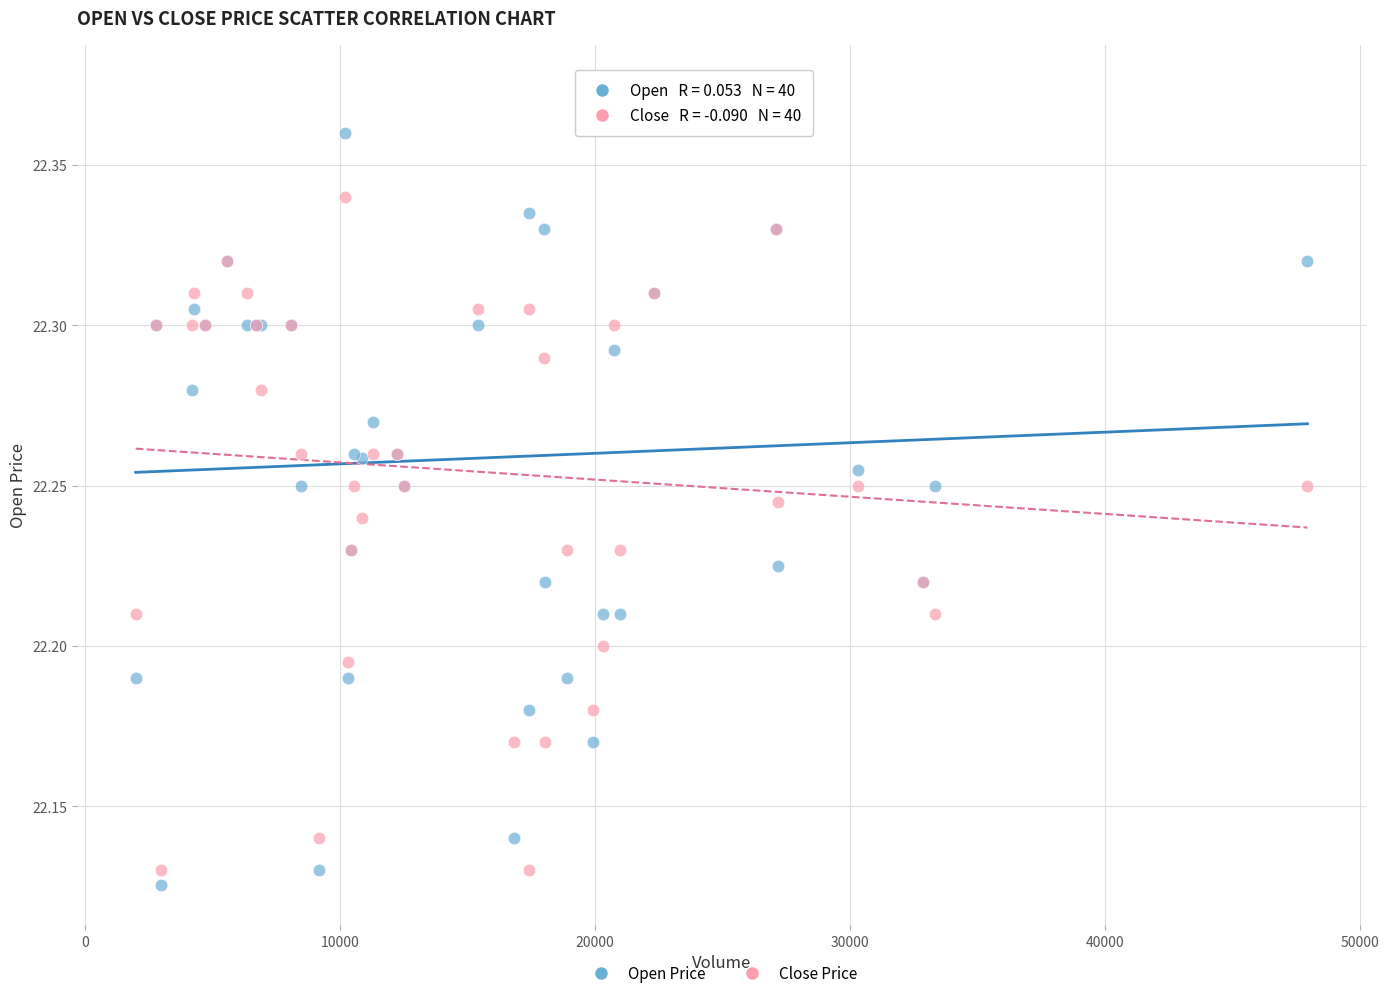

Which series contains the lowest Y value?

Open Price